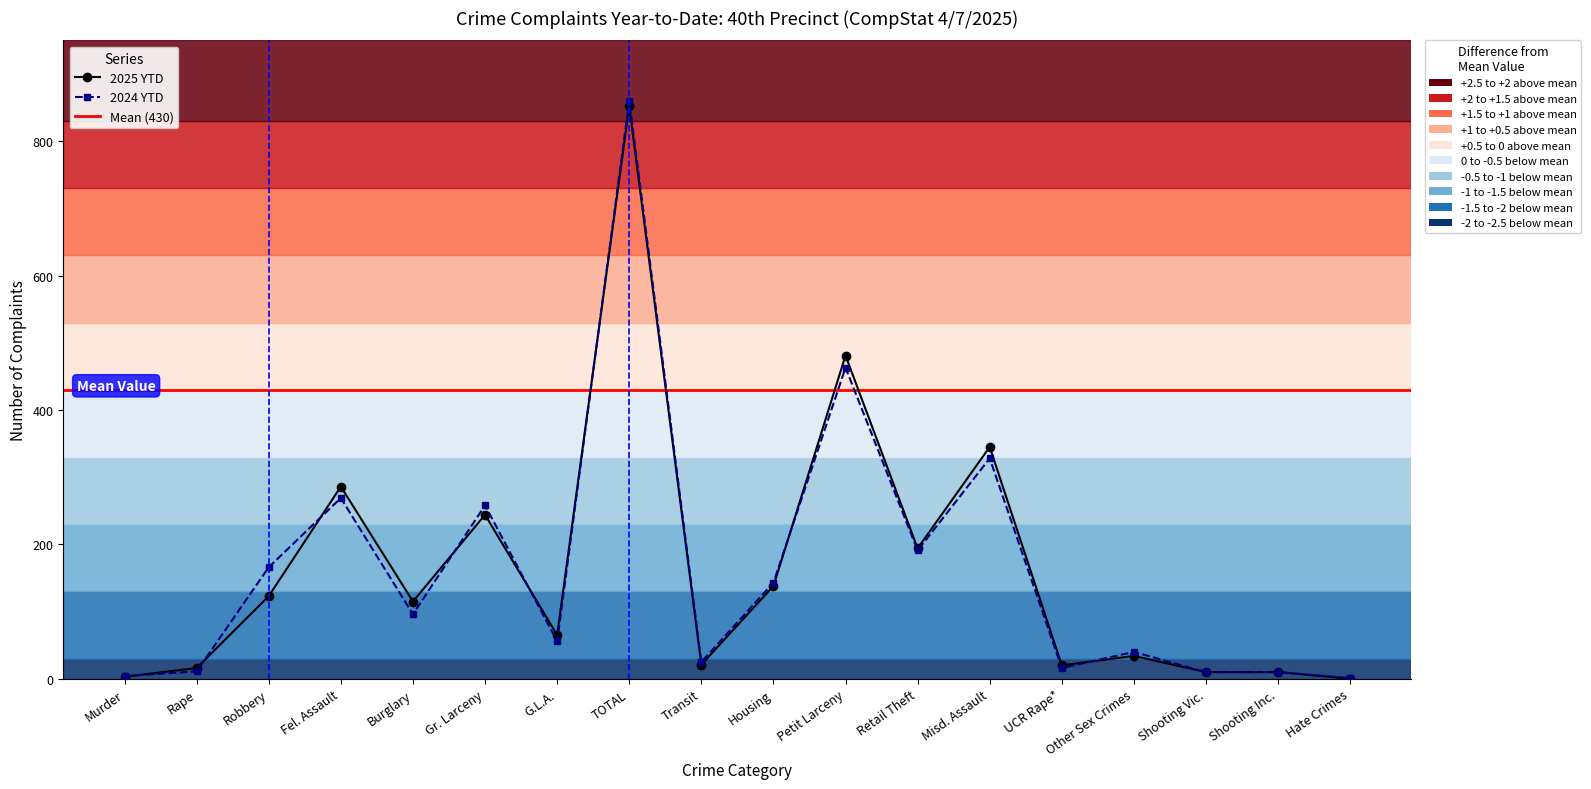

How many values in 2025 YTD are above zero?

17